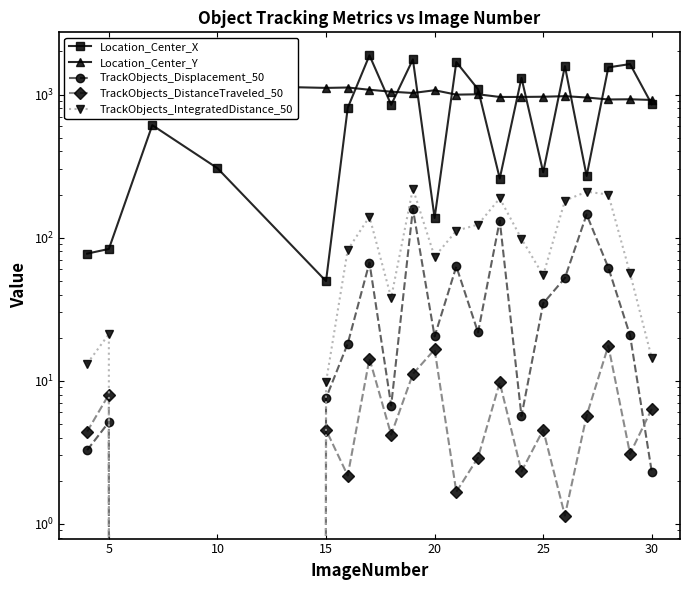

List the series in order of their peak value, lowest first.

TrackObjects_DistanceTraveled_50, TrackObjects_Displacement_50, TrackObjects_IntegratedDistance_50, Location_Center_Y, Location_Center_X